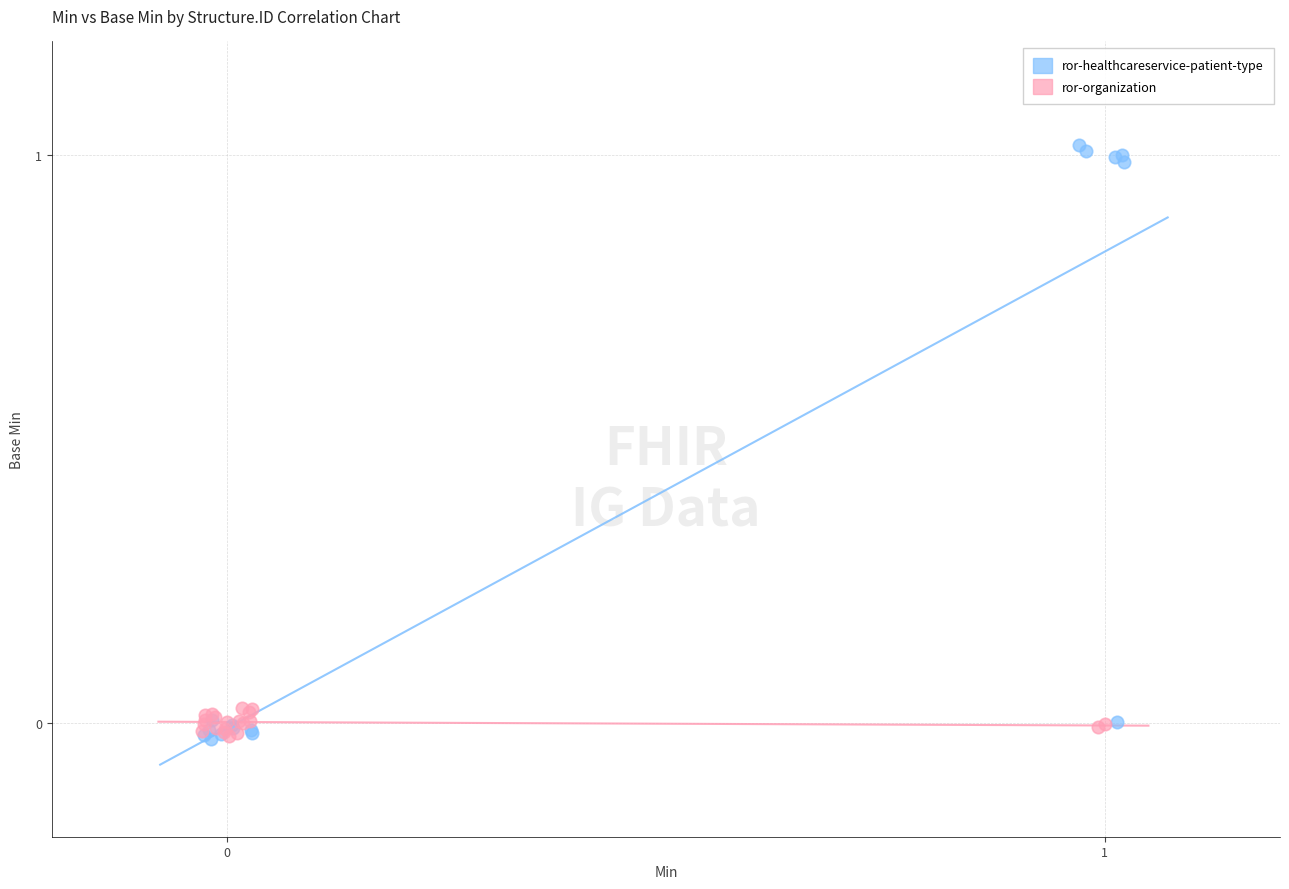

Which series has the widest spread of Y values?

ror-healthcareservice-patient-type